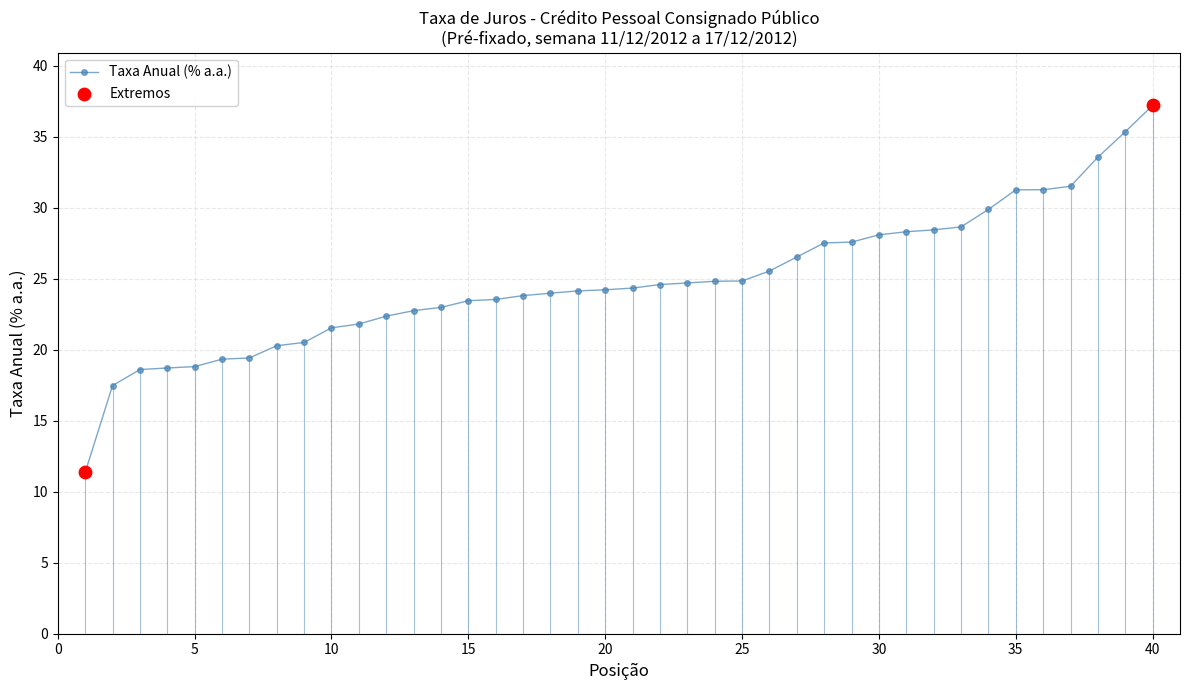

What is the greatest value displayed?

37.2